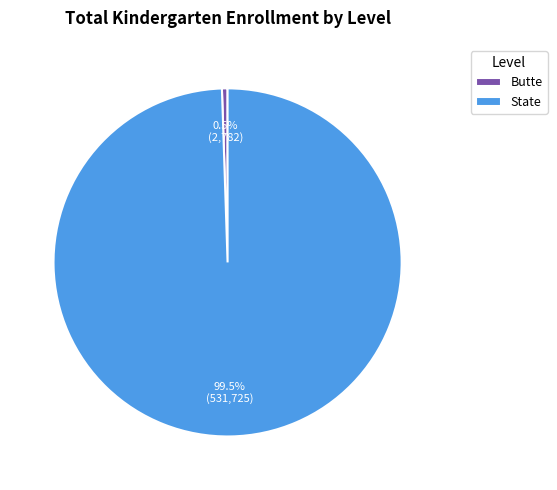

Rank the categories by value from highest to lowest.

State, Butte